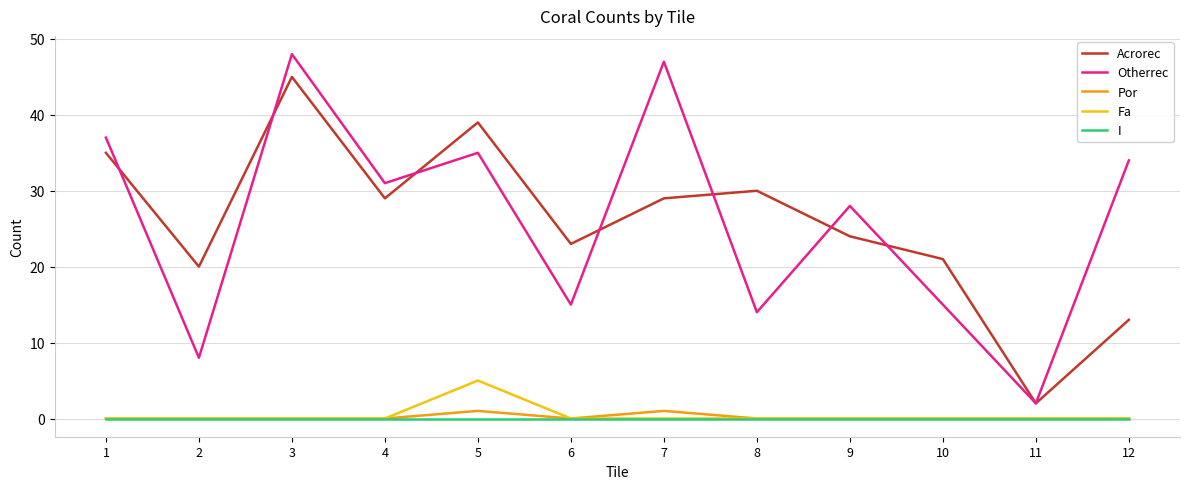

How many lines are shown in the chart?

5